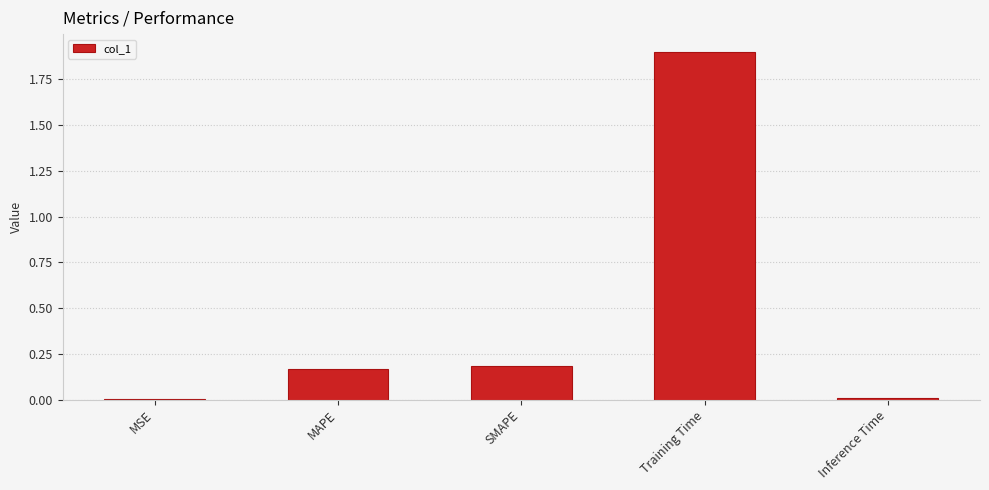

The chart shows a value of 3.4 at Training Time. True or false?

False